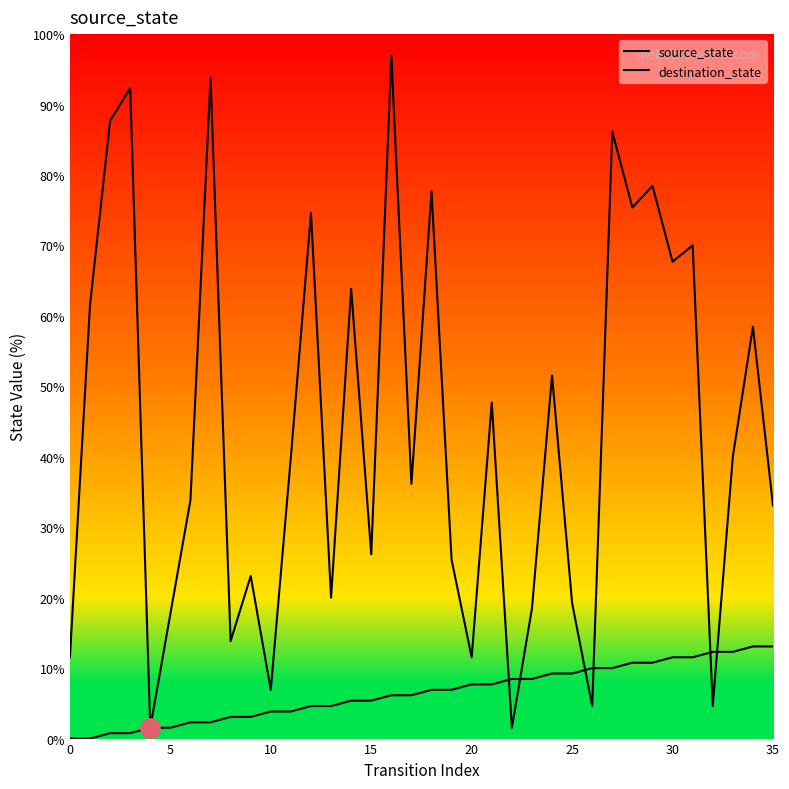

Is this an area chart (filled region under the line)?

No